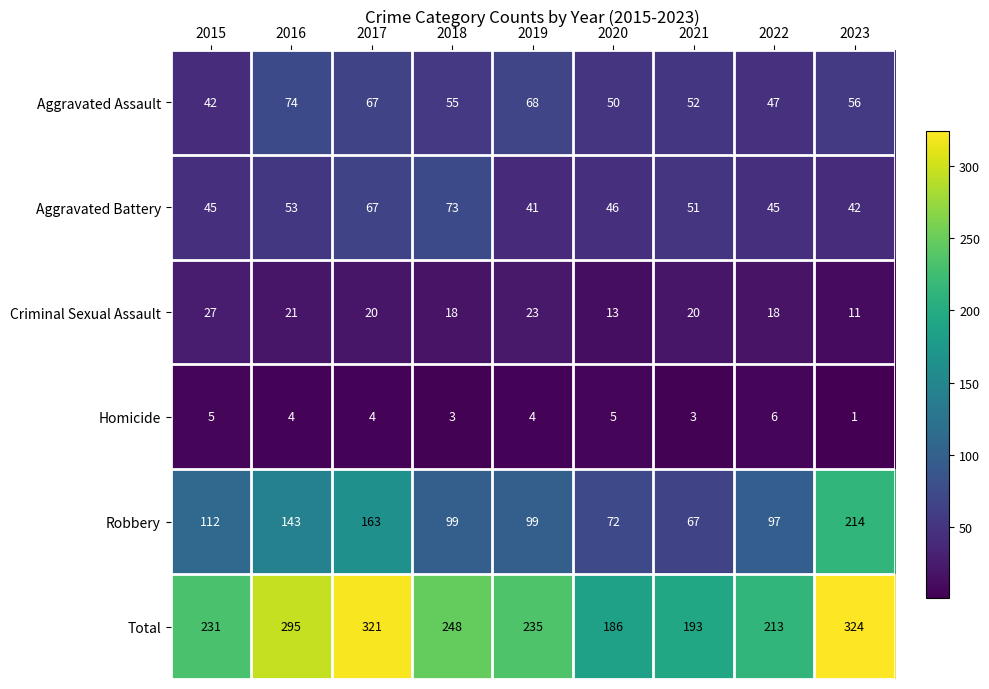

Rank the series by their maximum value, from highest to lowest.

Total, Robbery, Aggravated Assault, Aggravated Battery, Criminal Sexual Assault, Homicide